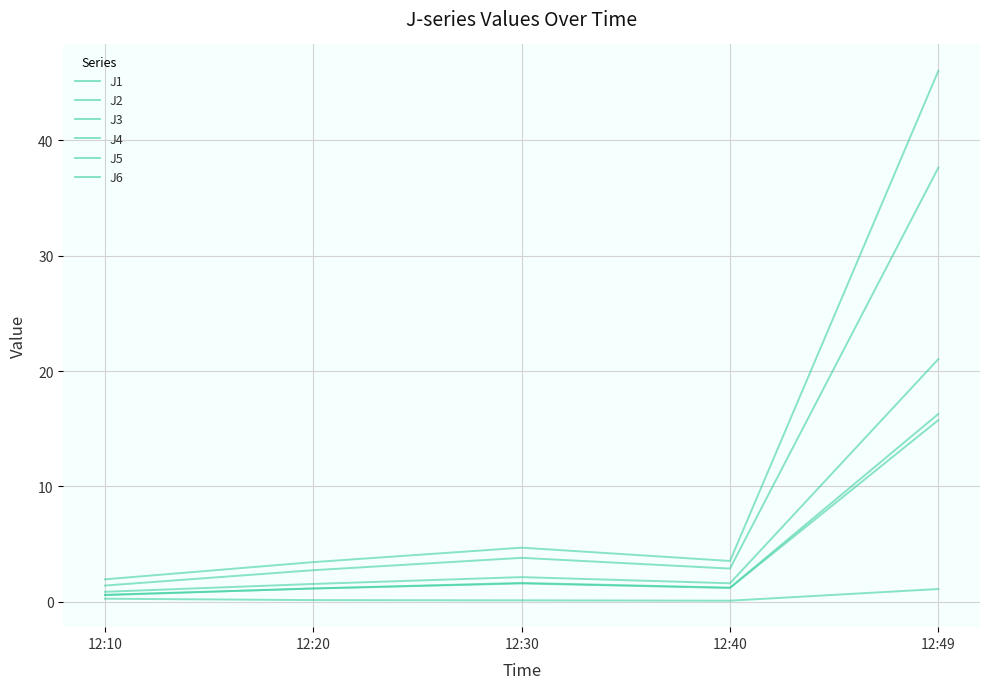

Does the chart have visible grid lines?

Yes